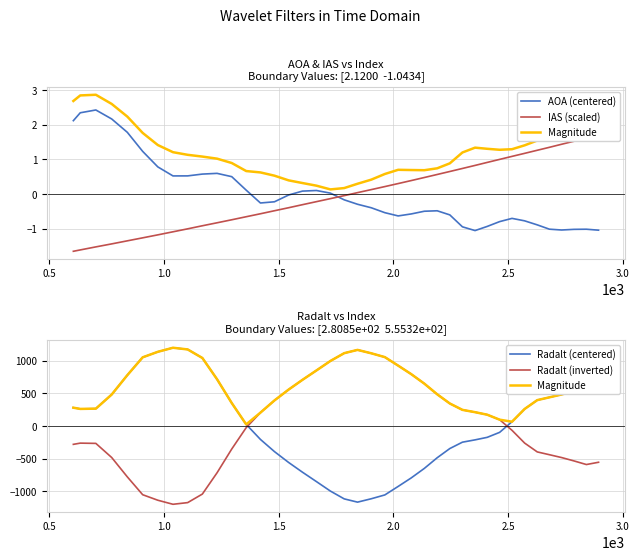

What are all the series names shown in the legend?

AOA (centered), IAS (scaled), Magnitude, Radalt (centered), Radalt (inverted)